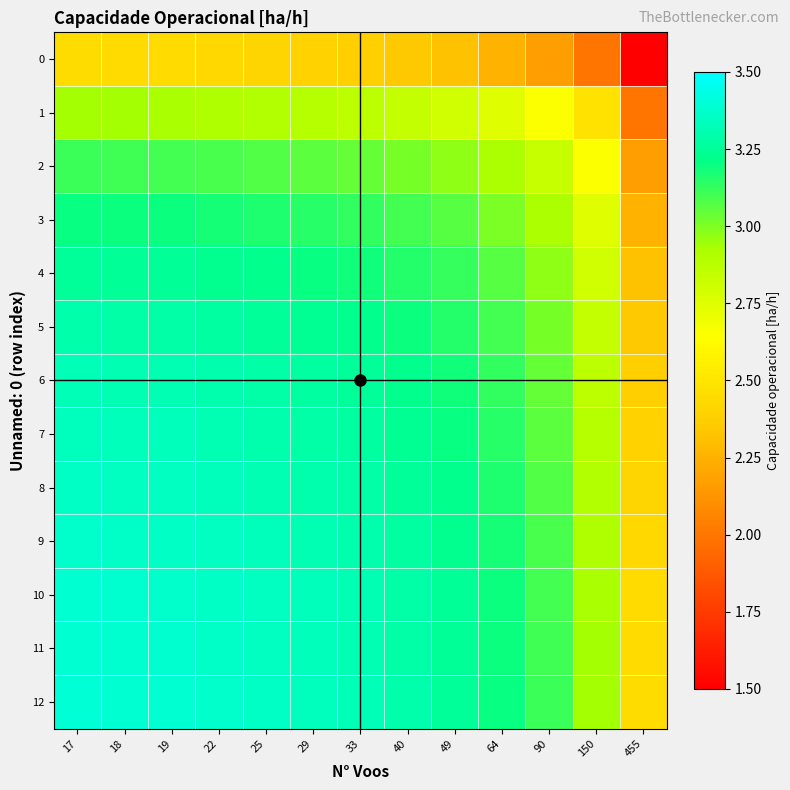

Reading left to right, list all the values displayed in this chart.

0: 17=2.4	18=2.4	19=2.4	22=2.4	25=2.4	29=2.4	33=2.4	40=2.3	49=2.3	64=2.3	90=2.2	150=2.0	455=1.5
1: 17=2.9	18=2.9	19=2.9	22=2.9	25=2.9	29=2.9	33=2.9	40=2.8	49=2.8	64=2.7	90=2.7	150=2.5	455=2.0
2: 17=3.1	18=3.1	19=3.1	22=3.1	25=3.1	29=3.1	33=3.0	40=3.0	49=3.0	64=2.9	90=2.8	150=2.7	455=2.2
3: 17=3.2	18=3.2	19=3.2	22=3.2	25=3.2	29=3.1	33=3.1	40=3.1	49=3.1	64=3.0	90=2.9	150=2.7	455=2.3
4: 17=3.3	18=3.2	19=3.2	22=3.2	25=3.2	29=3.2	33=3.2	40=3.2	49=3.1	64=3.1	90=3.0	150=2.8	455=2.3
5: 17=3.3	18=3.3	19=3.3	22=3.3	25=3.3	29=3.2	33=3.2	40=3.2	49=3.2	64=3.1	90=3.0	150=2.8	455=2.3
6: 17=3.3	18=3.3	19=3.3	22=3.3	25=3.3	29=3.3	33=3.3	40=3.2	49=3.2	64=3.1	90=3.0	150=2.9	455=2.4
7: 17=3.3	18=3.3	19=3.3	22=3.3	25=3.3	29=3.3	33=3.3	40=3.2	49=3.2	64=3.1	90=3.1	150=2.9	455=2.4
8: 17=3.4	18=3.3	19=3.3	22=3.3	25=3.3	29=3.3	33=3.3	40=3.3	49=3.2	64=3.2	90=3.1	150=2.9	455=2.4
9: 17=3.4	18=3.4	19=3.4	22=3.3	25=3.3	29=3.3	33=3.3	40=3.3	49=3.2	64=3.2	90=3.1	150=2.9	455=2.4
10: 17=3.4	18=3.4	19=3.4	22=3.4	25=3.3	29=3.3	33=3.3	40=3.3	49=3.2	64=3.2	90=3.1	150=2.9	455=2.4
11: 17=3.4	18=3.4	19=3.4	22=3.4	25=3.3	29=3.3	33=3.3	40=3.3	49=3.2	64=3.2	90=3.1	150=2.9	455=2.4
12: 17=3.4	18=3.4	19=3.4	22=3.4	25=3.4	29=3.3	33=3.3	40=3.3	49=3.3	64=3.2	90=3.1	150=2.9	455=2.4